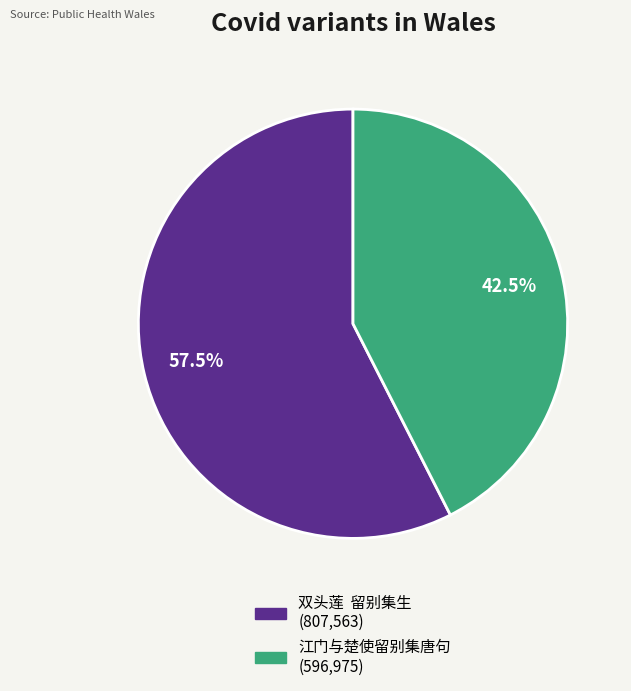

Which slice is the largest?

双头莲 留别集生